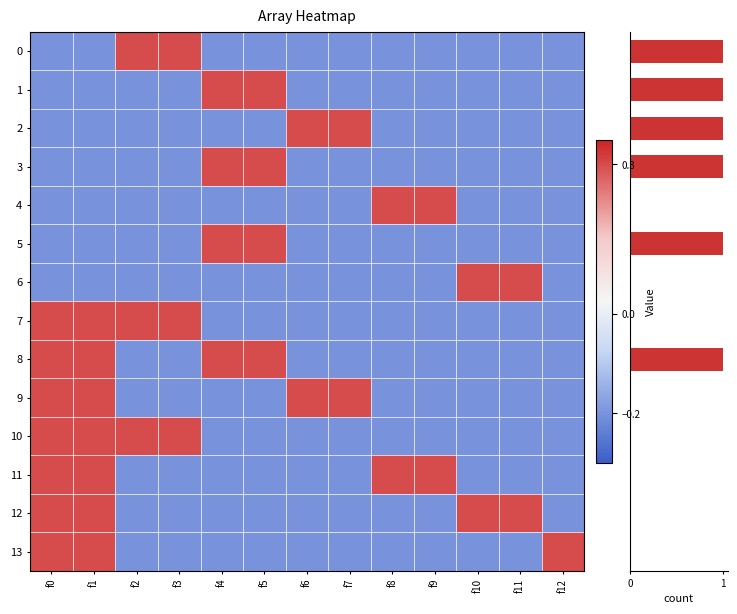

Count the 1 values in the range 0 to 1.

2